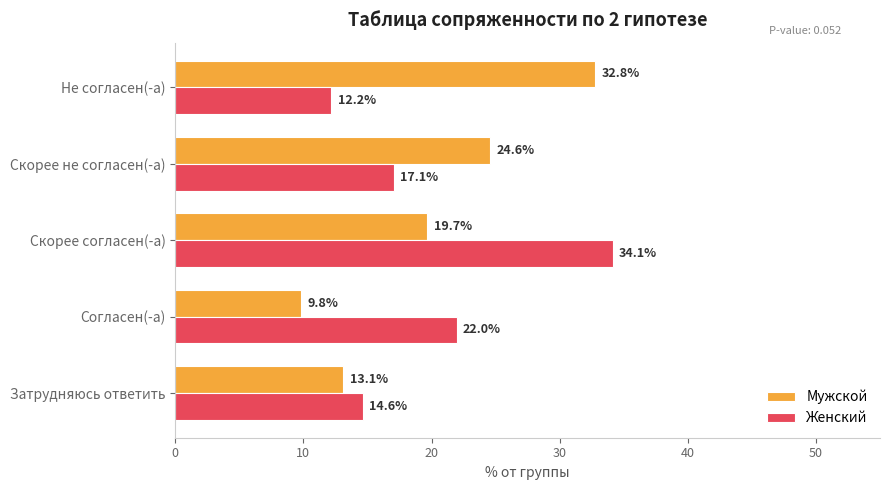

At which category does the chart reach its peak across all series?

Скорее согласен(-а)